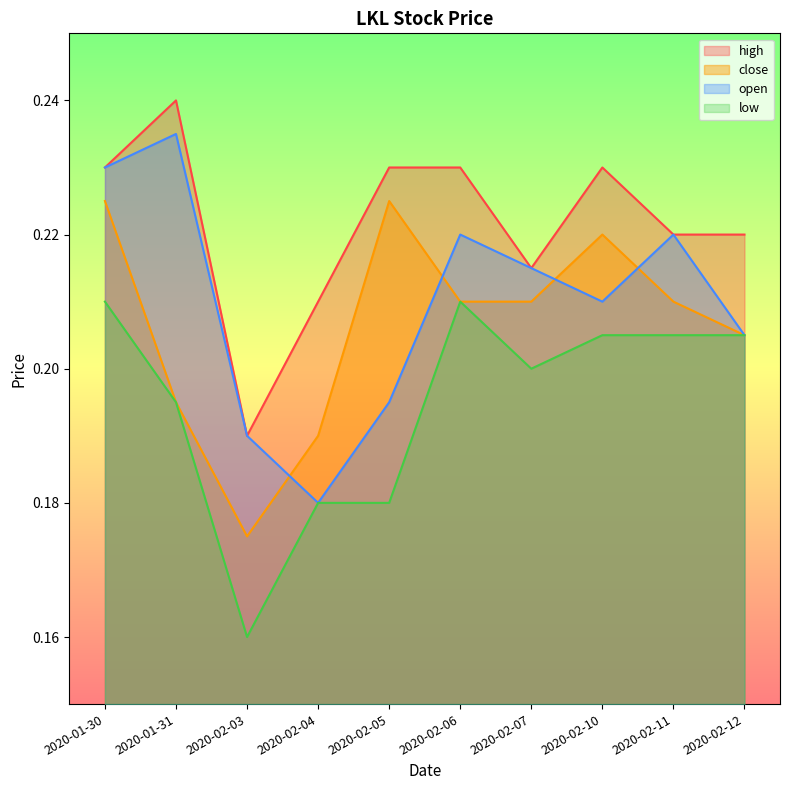

Rank the series by their maximum value, from highest to lowest.

high, open, close, low